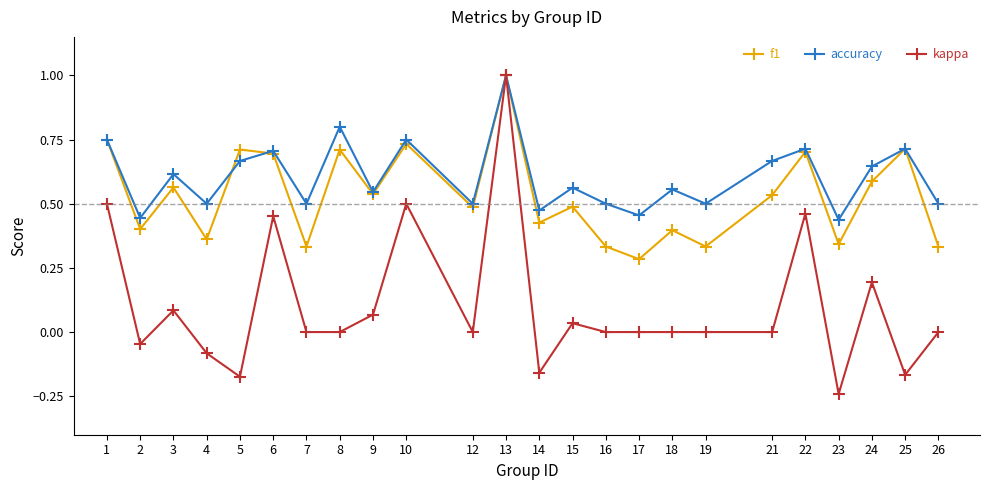

What is the highest value of the kappa series?

1.0